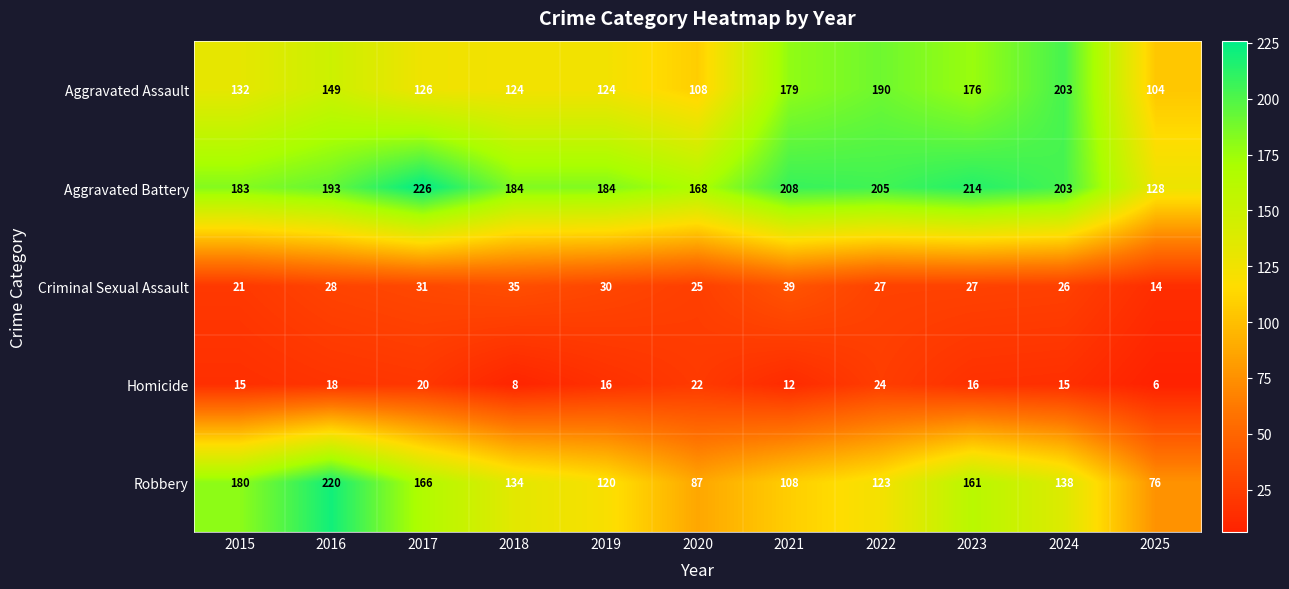

How many categories are shown in the chart?

11